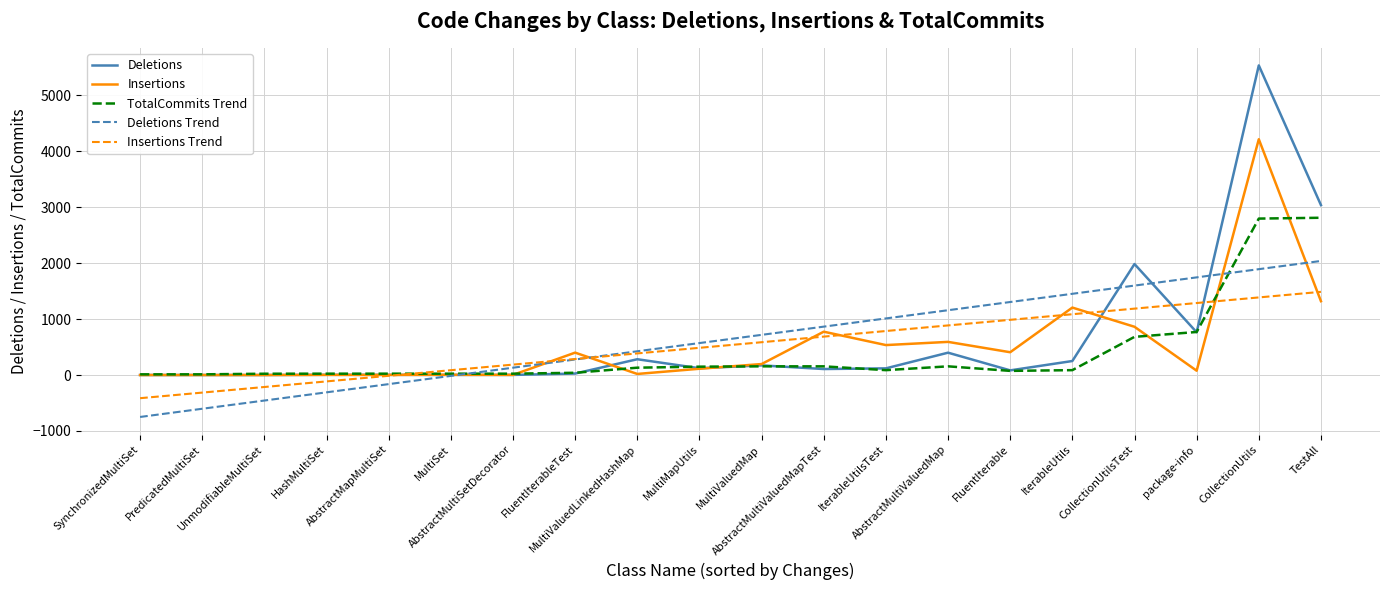

At which category does the chart reach its peak across all series?

CollectionUtils